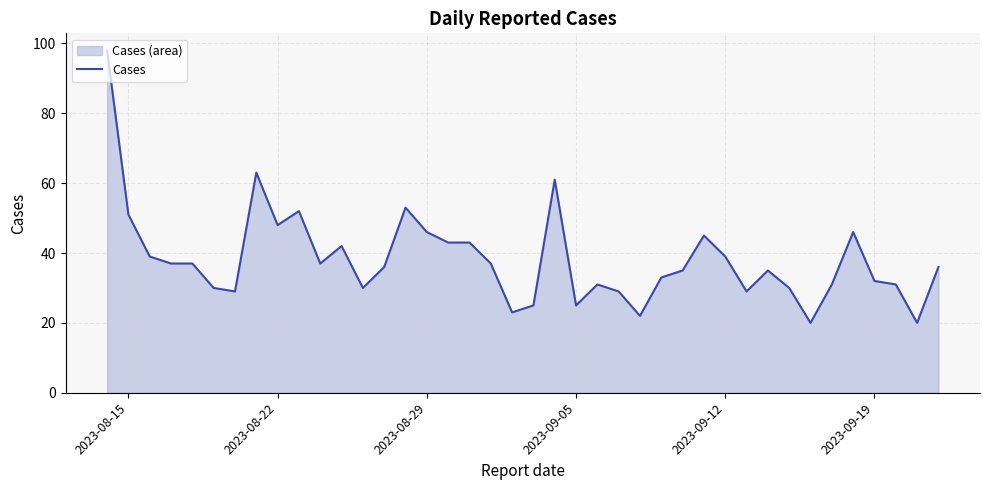

What is the greatest value displayed?

98